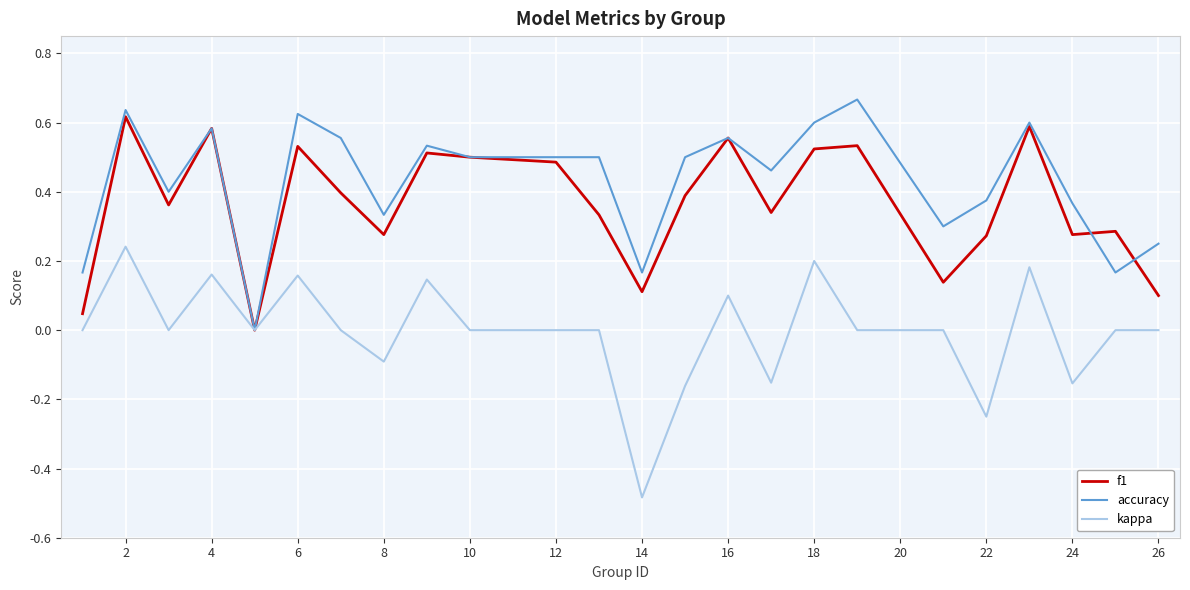

Which series has the largest total across all categories?

accuracy